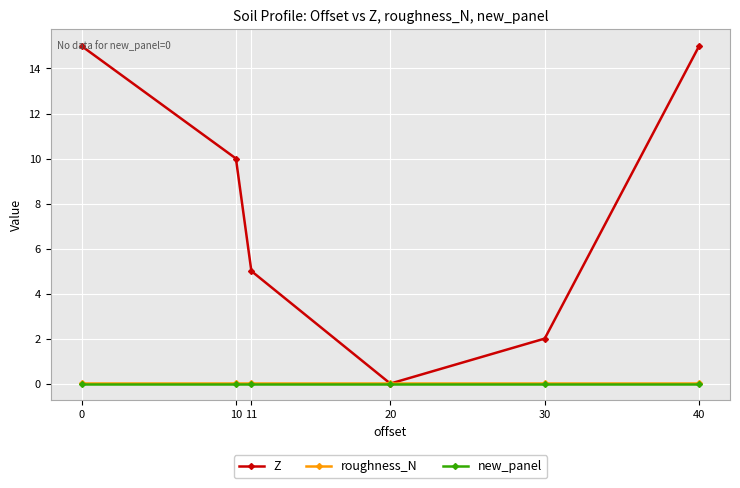

Between 10 and 20, which series saw the biggest shift?

Z